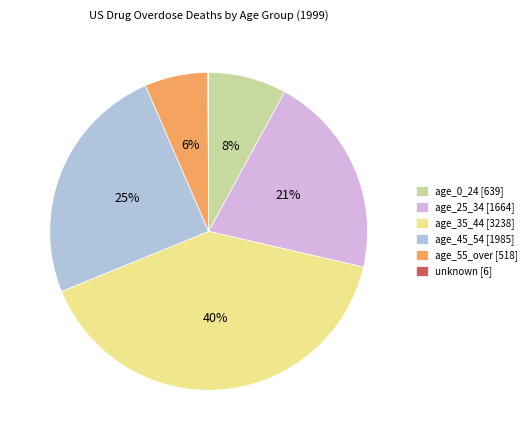

Approximately how many times larger is the value at age_0_24 compared to age_45_54?

0.3